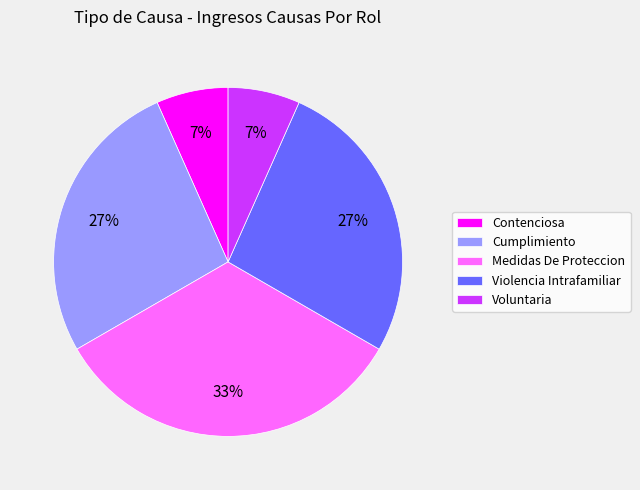

How many segments does this pie chart have?

5